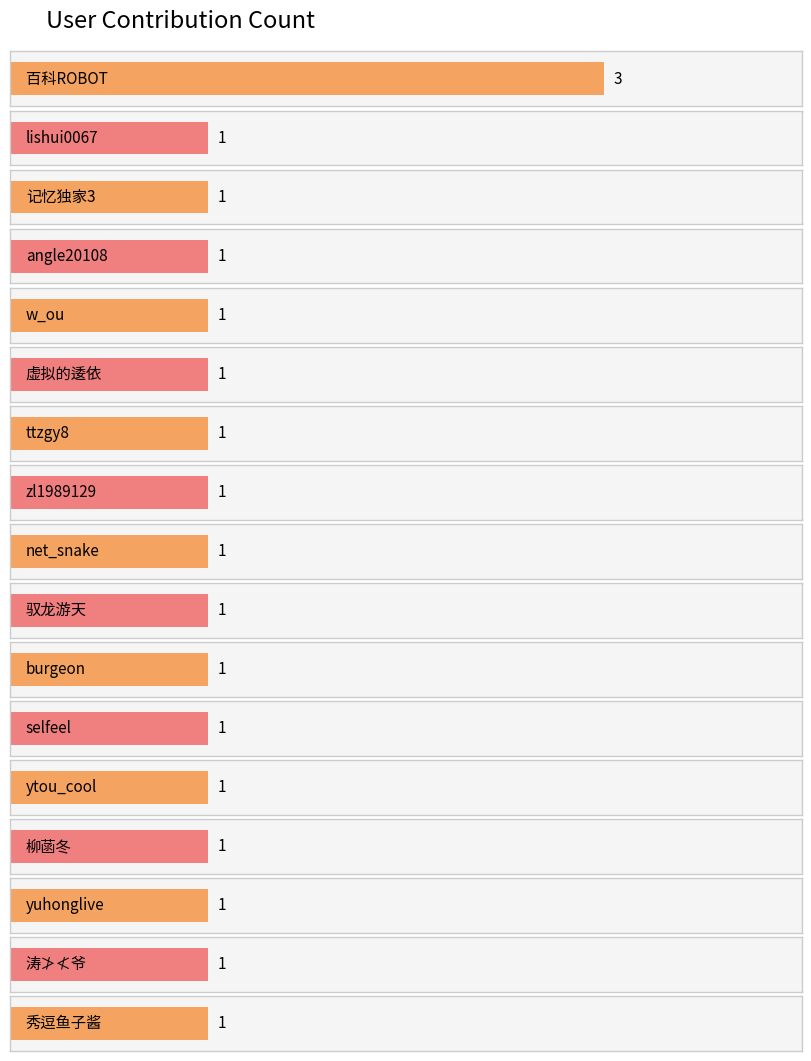

Reading right to left, transcribe all the data shown in this chart.

1	1	1	1	1	1	1	1	1	1	1	1	1	1	1	1	3